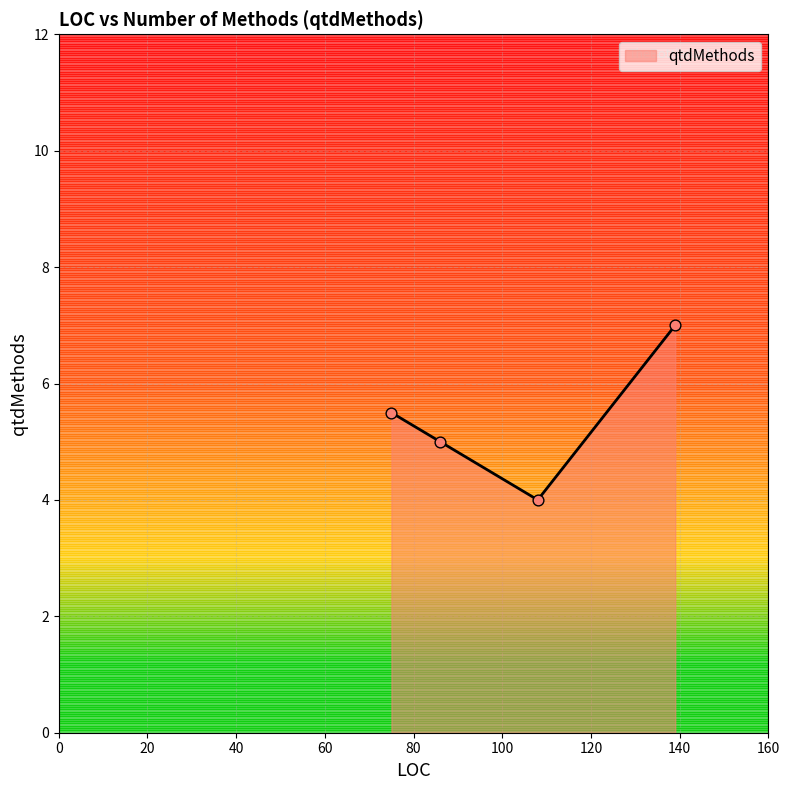

What is the greatest value displayed?

7.0